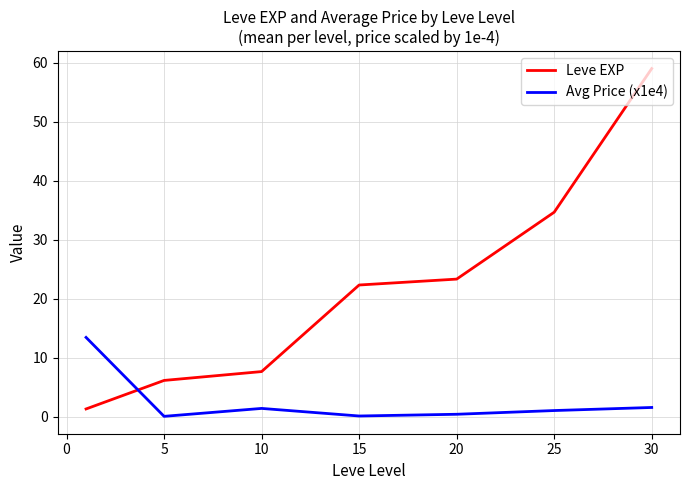

List the series in order of their overall mean, lowest first.

Avg Price (x1e4), Leve EXP